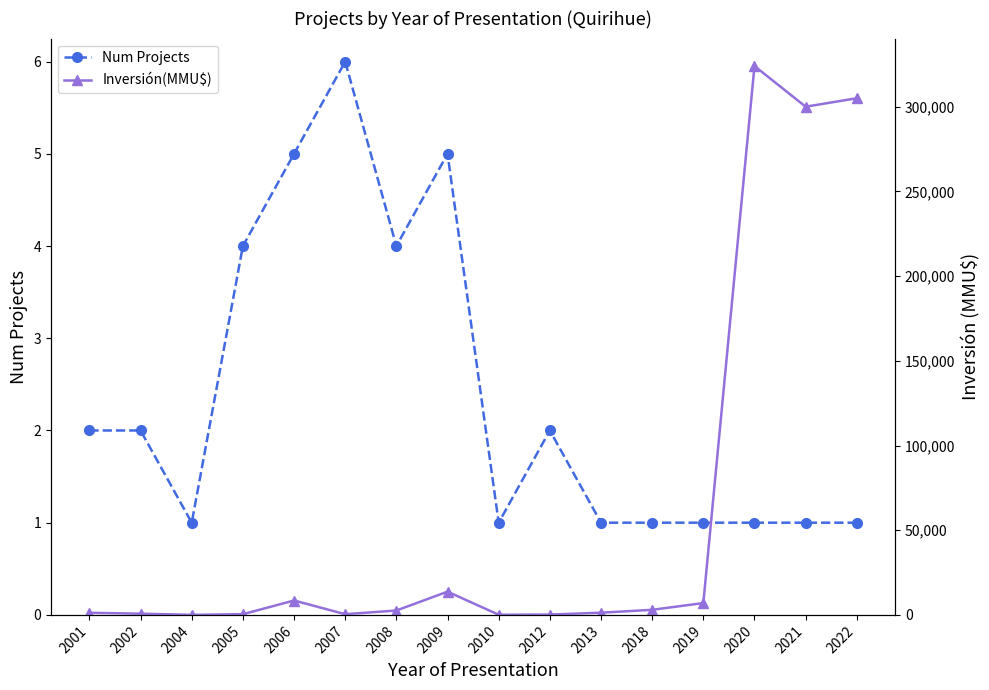

What are all the series names shown in the legend?

Num Projects, Inversión(MMU$)